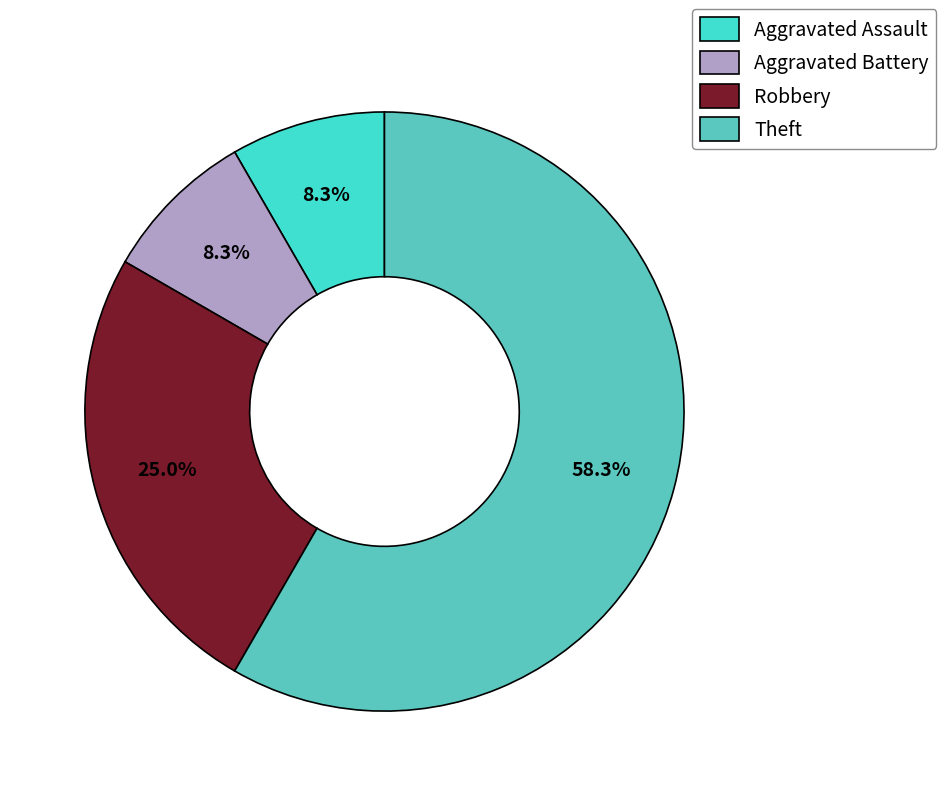

What is the majority slice?

Theft